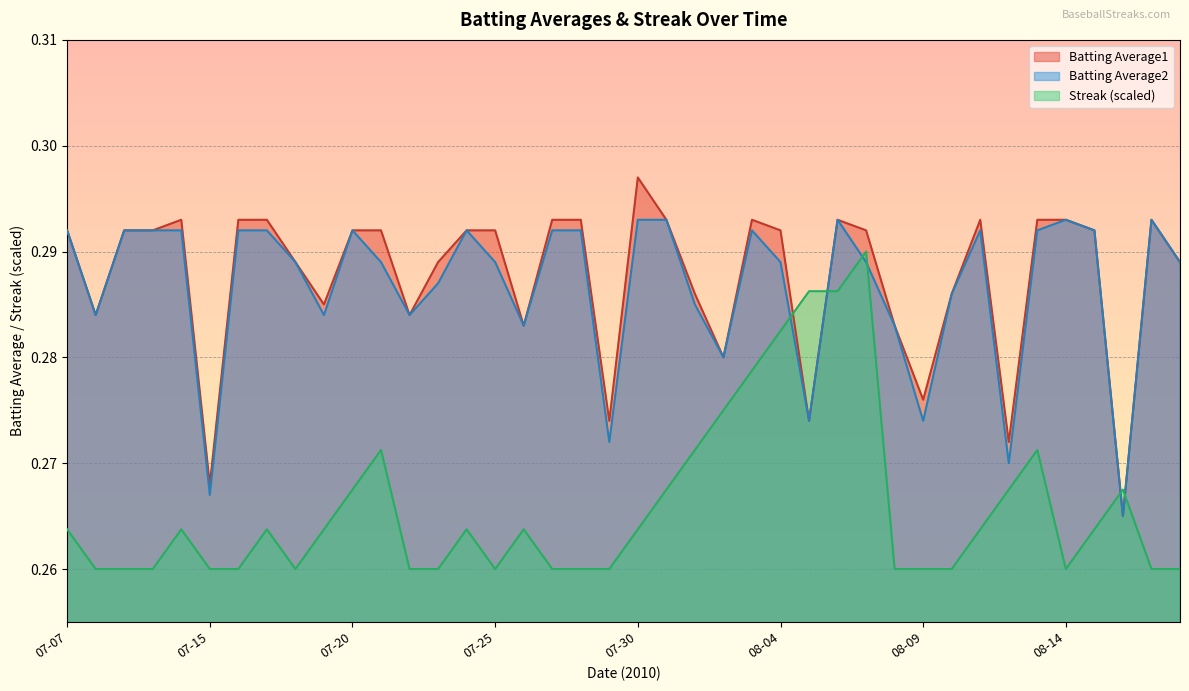

Which category has the highest value across all series?

07-30